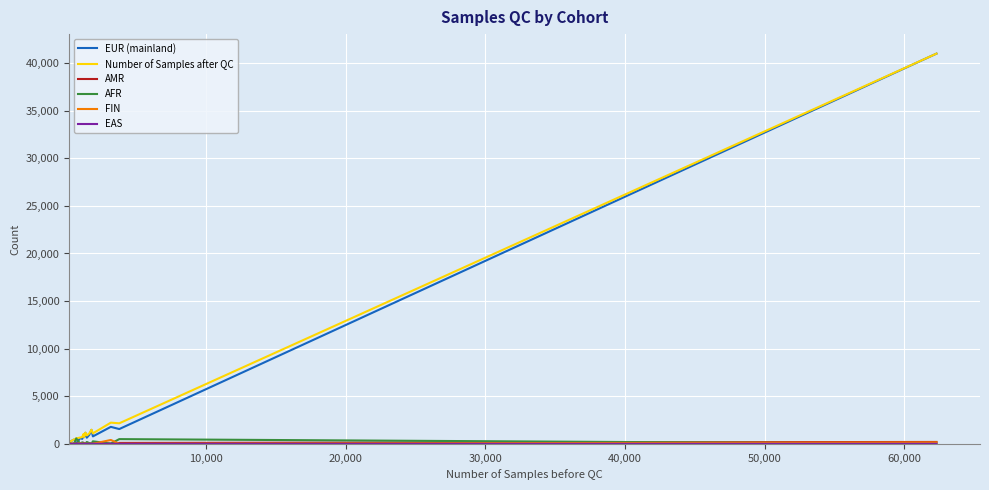

Which series has the widest spread of values?

EUR (mainland)